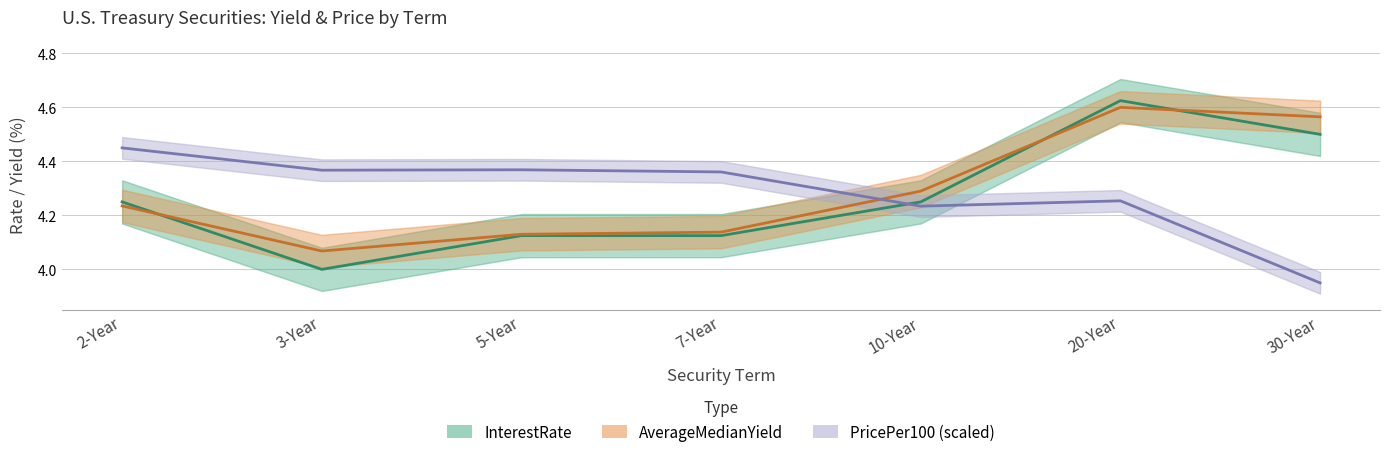

What is the label of the 5th point from the left?

10-Year